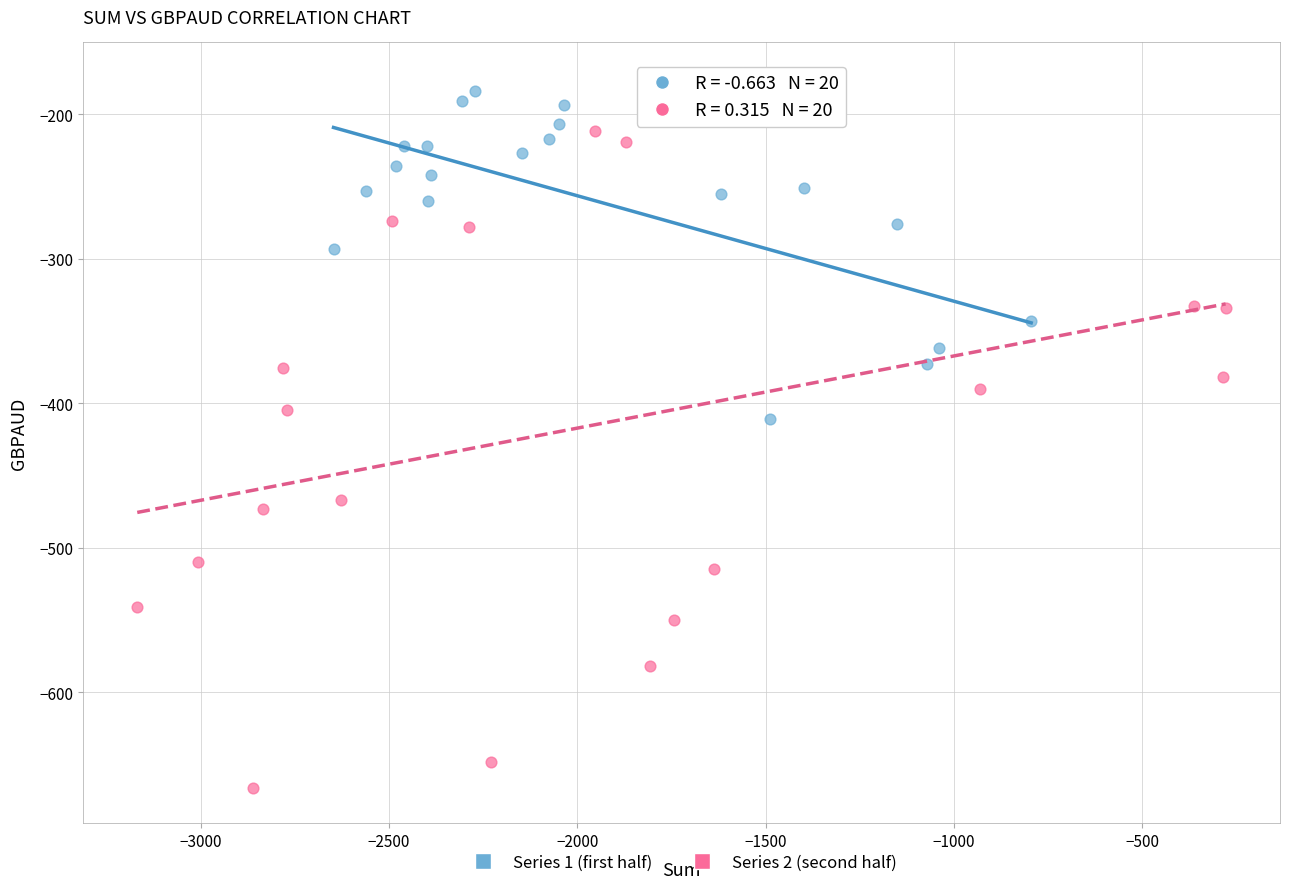

Which series reaches the maximum Y coordinate?

Series 2 (second half)